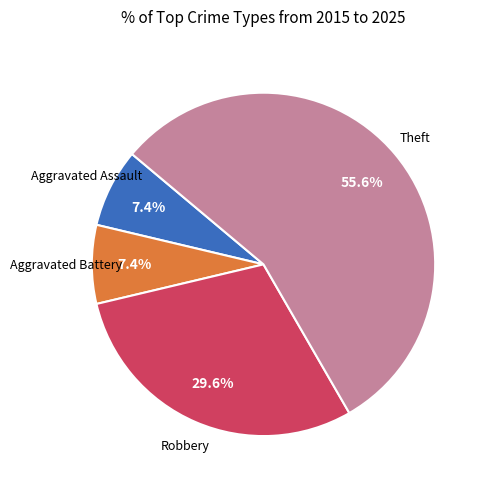

Does any single category account for the majority?

Yes